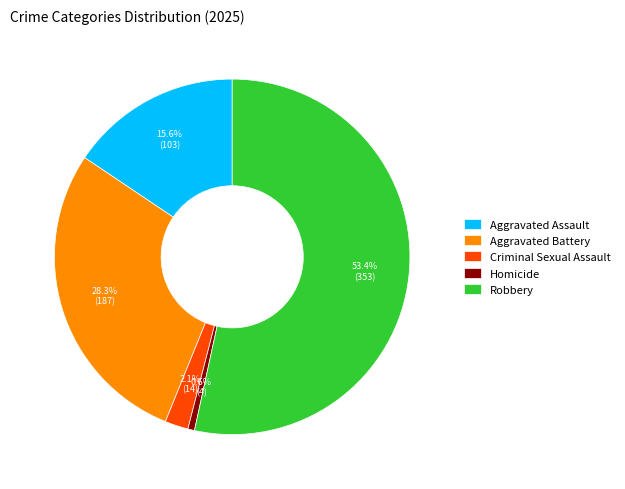

To the nearest percent, what is the average slice percentage?

20%